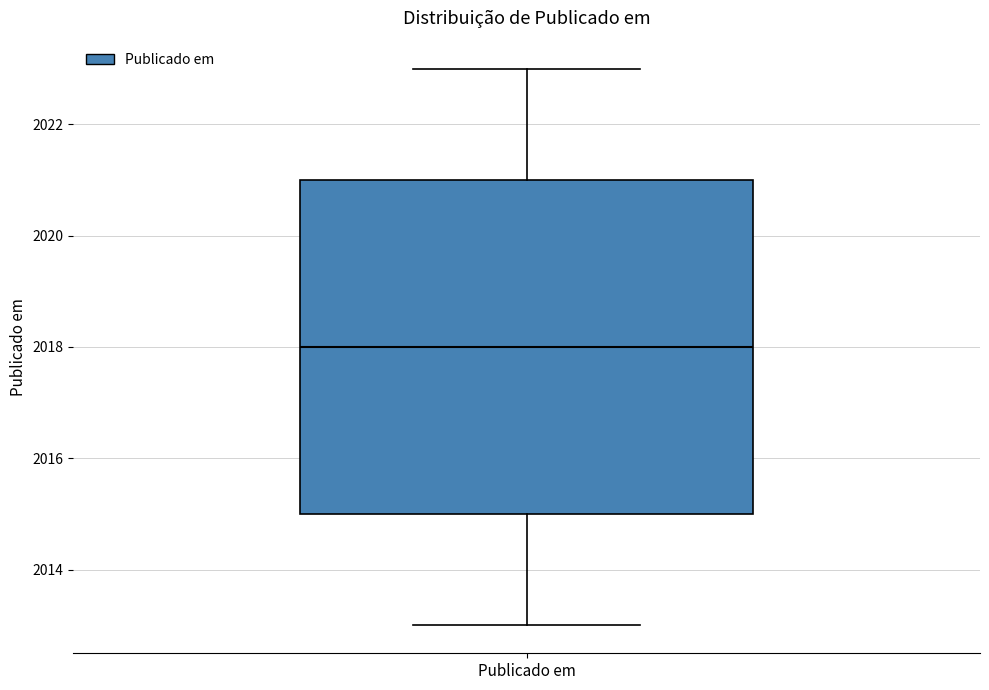

Where does the lower whisker of the box for Publicado em end on the y-axis? The values are not printed on the chart, so give them approximately, as read against the axis.

2013